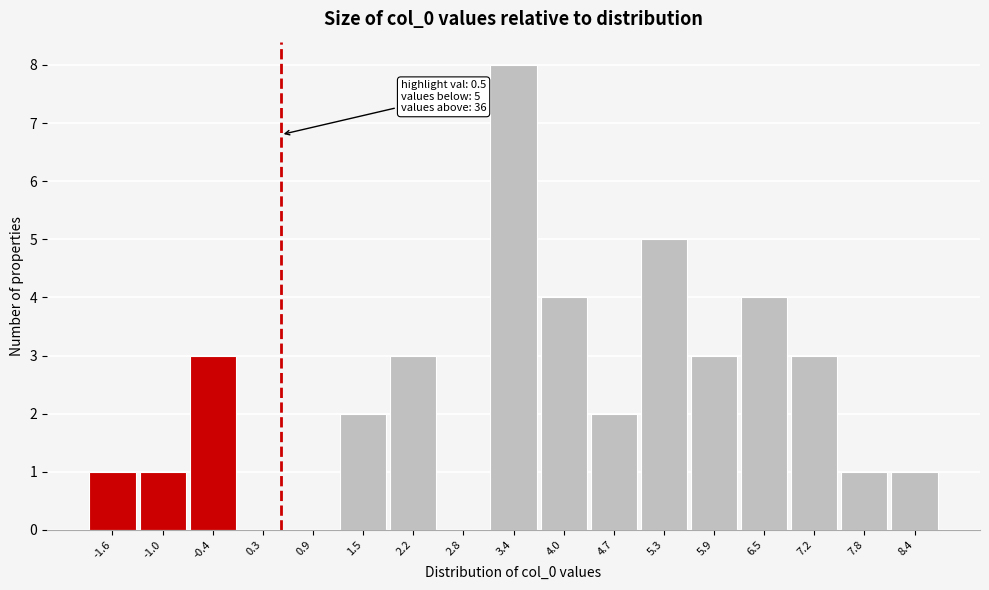

Over which range of the x-axis is the bar tallest?

3.1 to 3.7